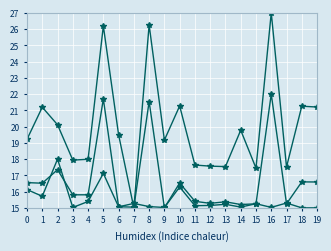

How many data points does each series have?

20